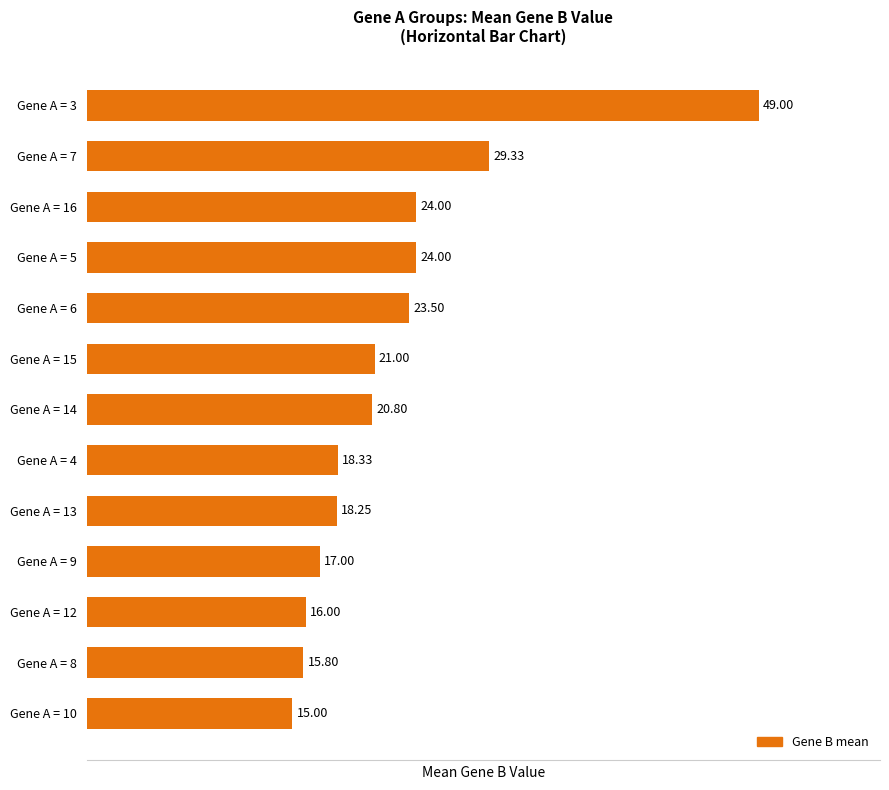

What is the difference between the maximum and minimum values?

34.0